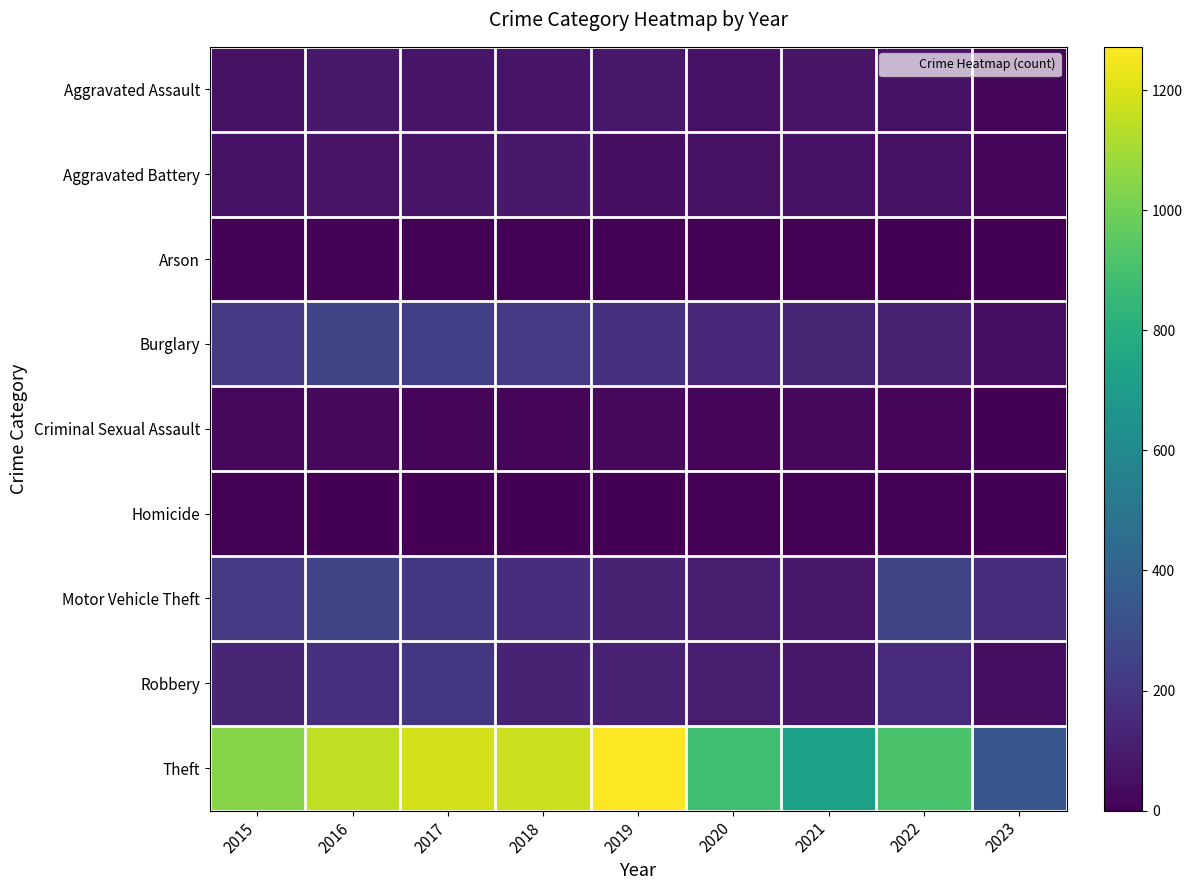

What is the total value across all series at 2017?

2011